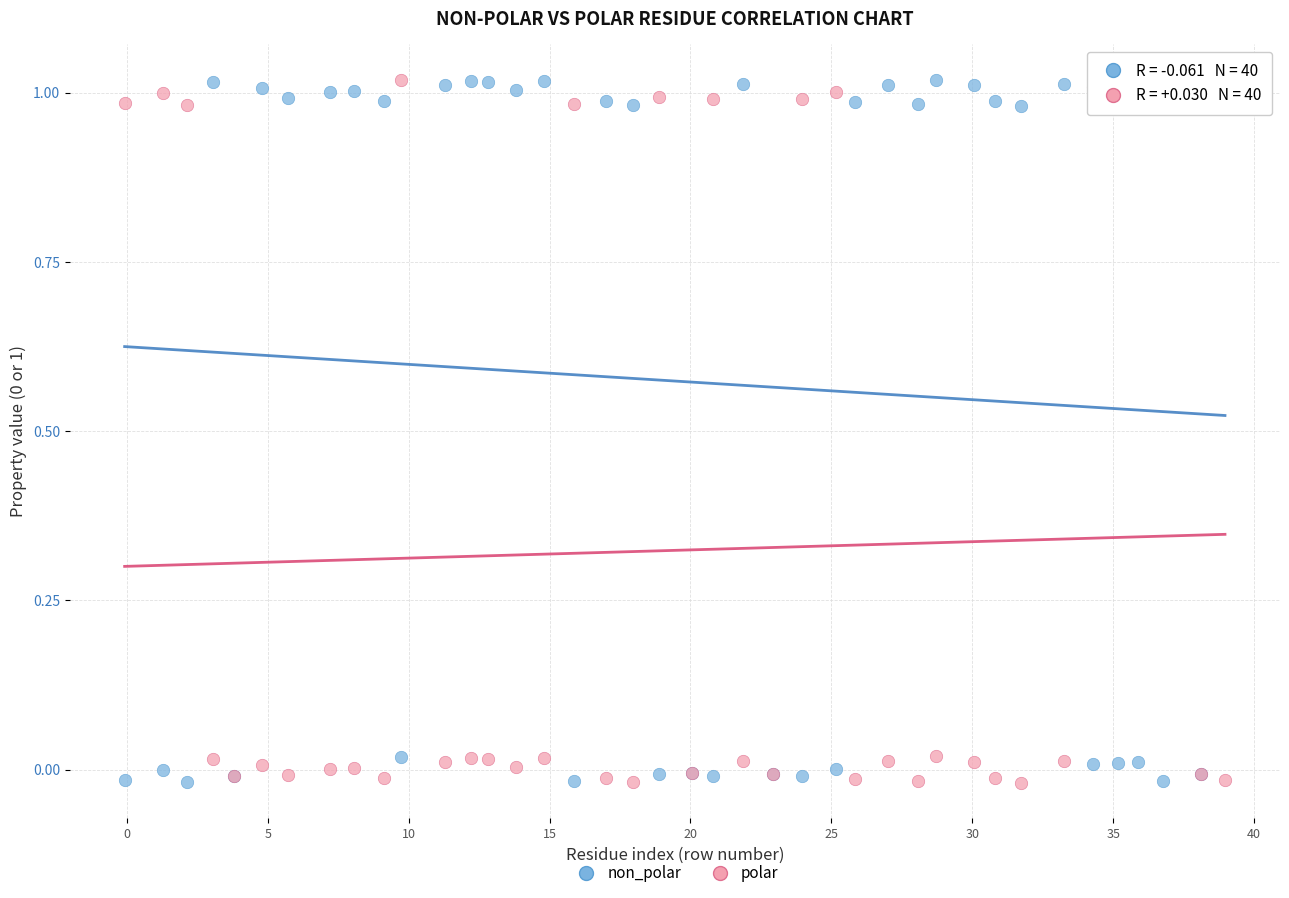

What is the X range (max minus min) for the scatter plot?

39.0